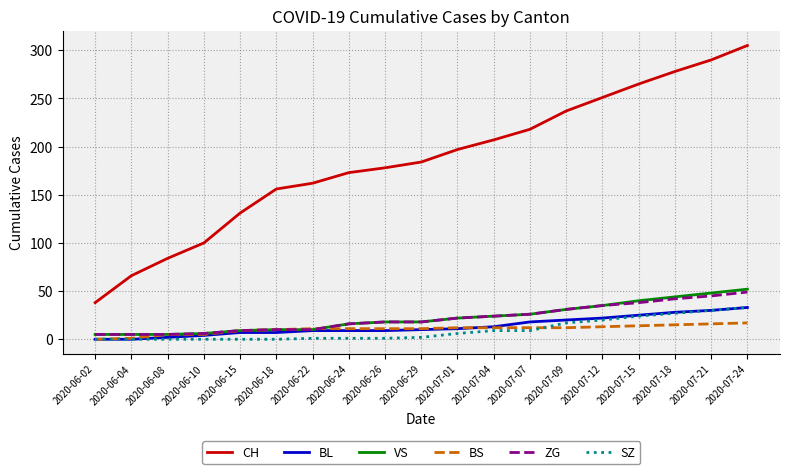

Which series has the largest total across all categories?

CH